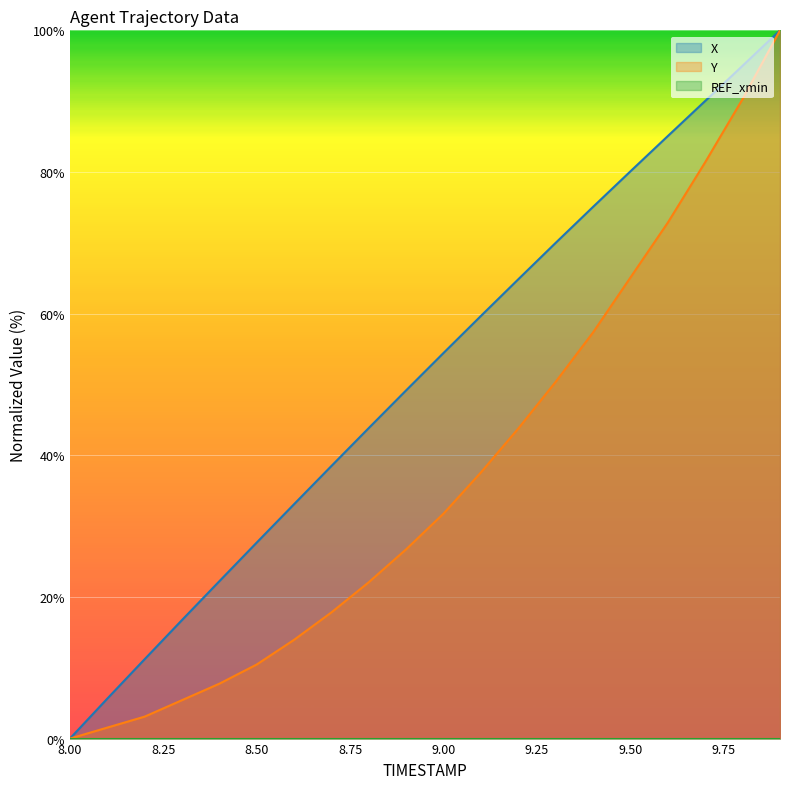

What is the sum of all X values?

1022.5